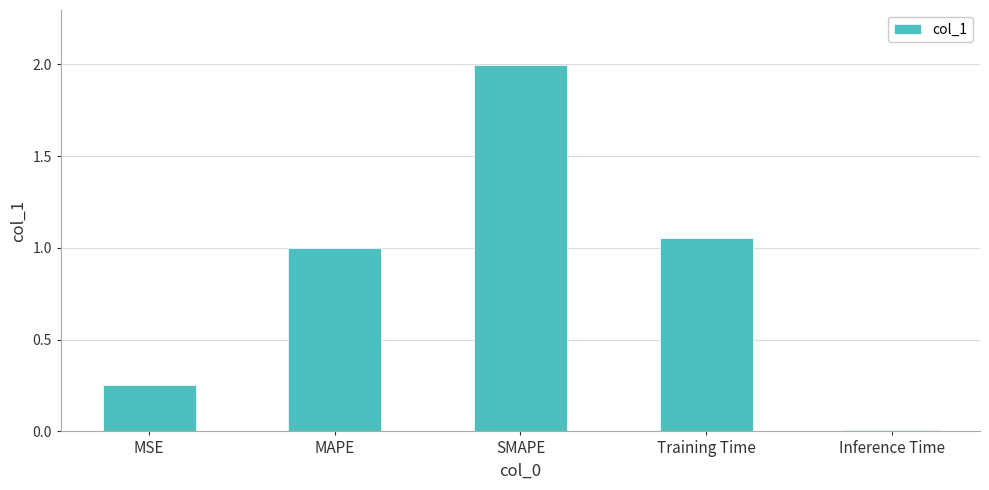

What is the sum of the values at SMAPE and MAPE?

3.0